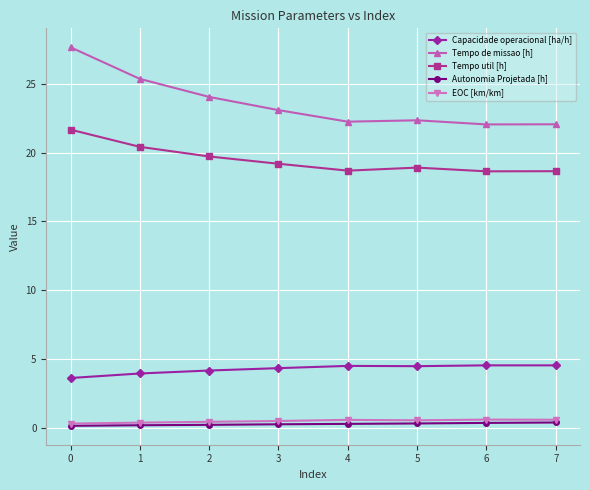

Is it true that Tempo util [h] equals 18.7 at 4?

True